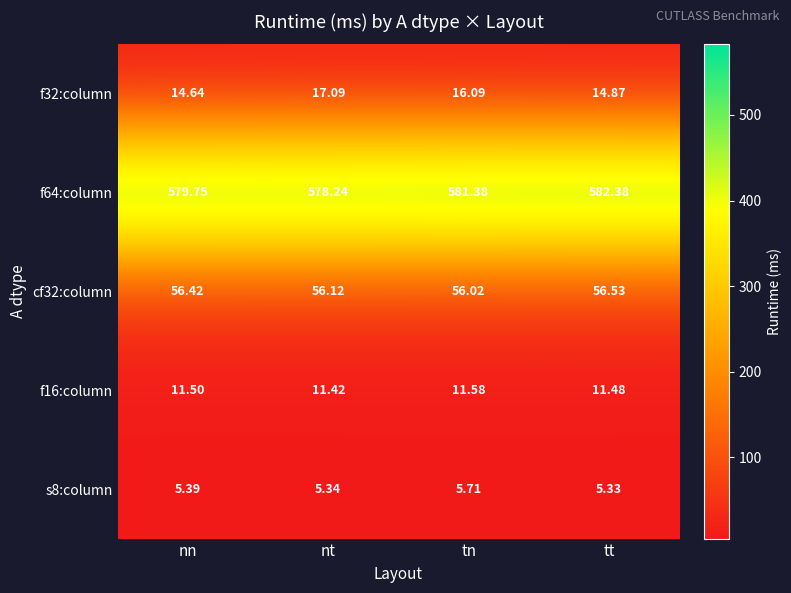

Rank the series at tt from highest to lowest value.

f64:column, cf32:column, f32:column, f16:column, s8:column